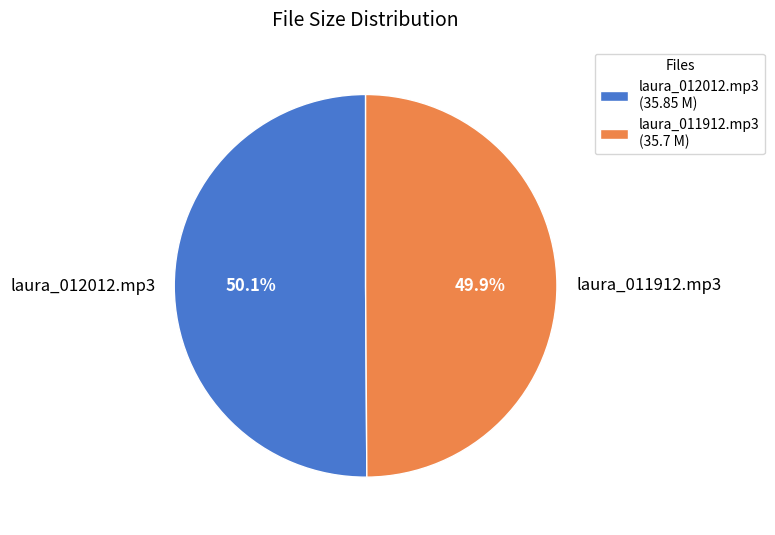

True or false: laura_011912.mp3 accounts for 50% of the total.

True